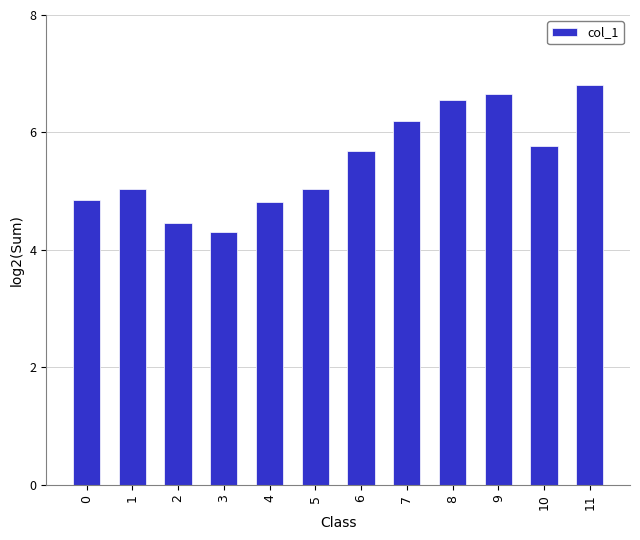

Where does the data first go above 5?

1